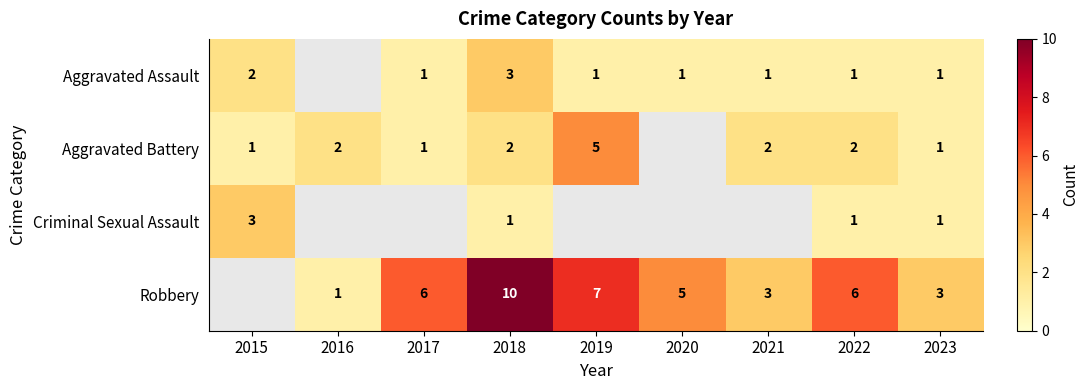

Is the value of Robbery at 2018 greater than the value of Aggravated Assault at 2022?

Yes